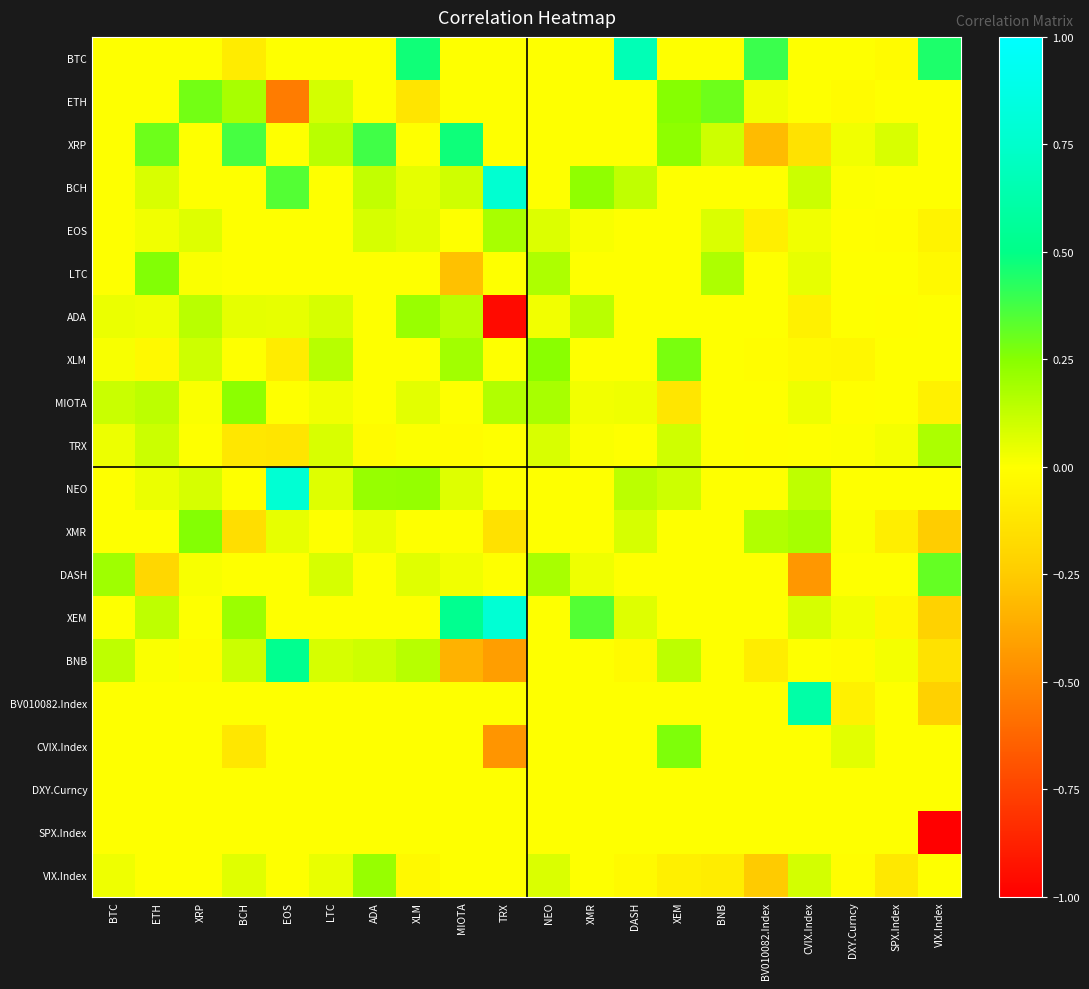

What is the difference between the highest and lowest values at DASH?

0.7